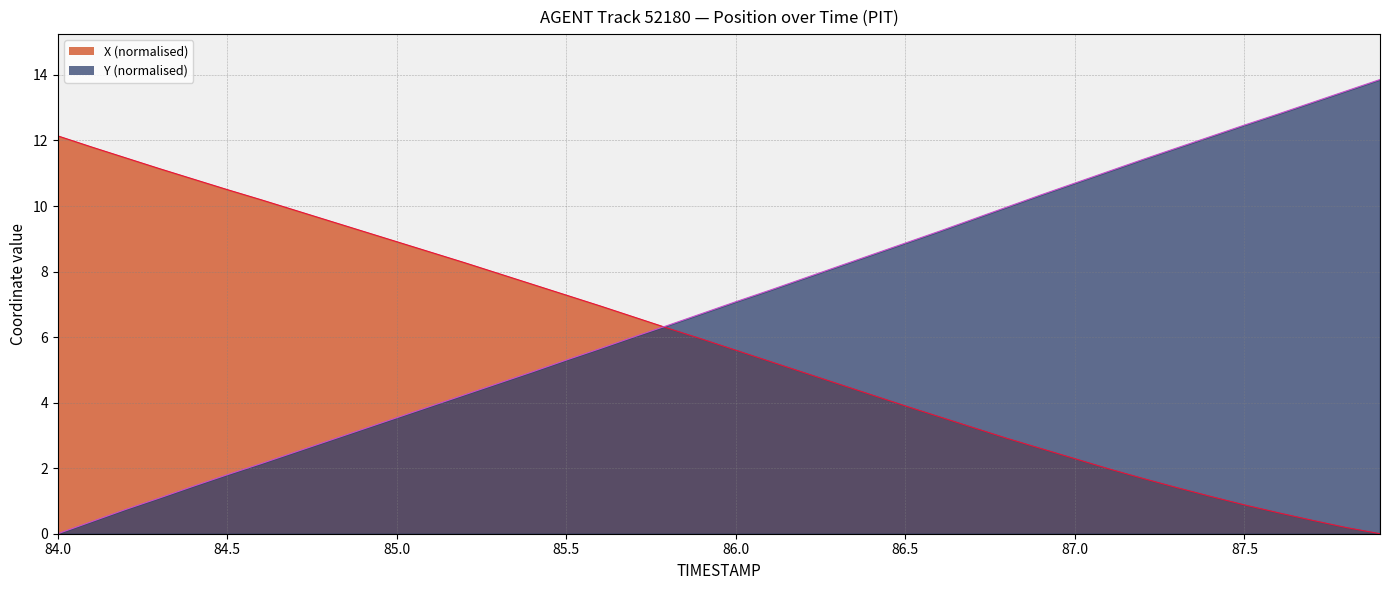

Reading left to right, extract all data points from this chart.

X: 84.0=12.1	84.1=11.8	84.2=11.5	84.3=11.1	84.4=10.8	84.5=10.5	84.6=10.2	84.7=9.9	84.8=9.6	84.9=9.2	85.0=8.9	85.1=8.6	85.2=8.3	85.3=7.9	85.4=7.6	85.5=7.3	85.6=7.0	85.7=6.6	85.8=6.3	85.9=5.9	86.0=5.6	86.1=5.3	86.2=4.9	86.3=4.6	86.4=4.2	86.5=3.9	86.6=3.6	86.7=3.2	86.8=2.9	86.9=2.6	87.0=2.3	87.1=2.0	87.2=1.7	87.3=1.4	87.4=1.1	87.5=0.9	87.6=0.6	87.7=0.4	87.8=0.2	87.9=0.0
Y: 84.0=0.0	84.1=0.4	84.2=0.7	84.3=1.1	84.4=1.5	84.5=1.8	84.6=2.1	84.7=2.5	84.8=2.8	84.9=3.2	85.0=3.5	85.1=3.9	85.2=4.2	85.3=4.6	85.4=4.9	85.5=5.3	85.6=5.7	85.7=6.0	85.8=6.4	85.9=6.7	86.0=7.1	86.1=7.4	86.2=7.8	86.3=8.2	86.4=8.5	86.5=8.9	86.6=9.2	86.7=9.6	86.8=10.0	86.9=10.3	87.0=10.7	87.1=11.1	87.2=11.4	87.3=11.8	87.4=12.1	87.5=12.5	87.6=12.8	87.7=13.2	87.8=13.5	87.9=13.9